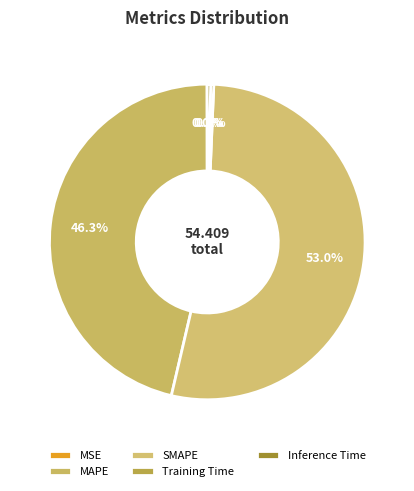

To the nearest percent, what is the combined percentage of SMAPE and MSE?

53%